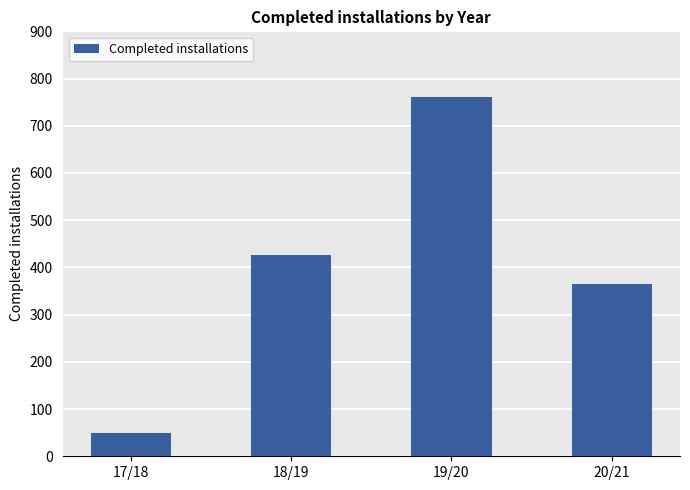

Does the chart contain stacked bars?

No